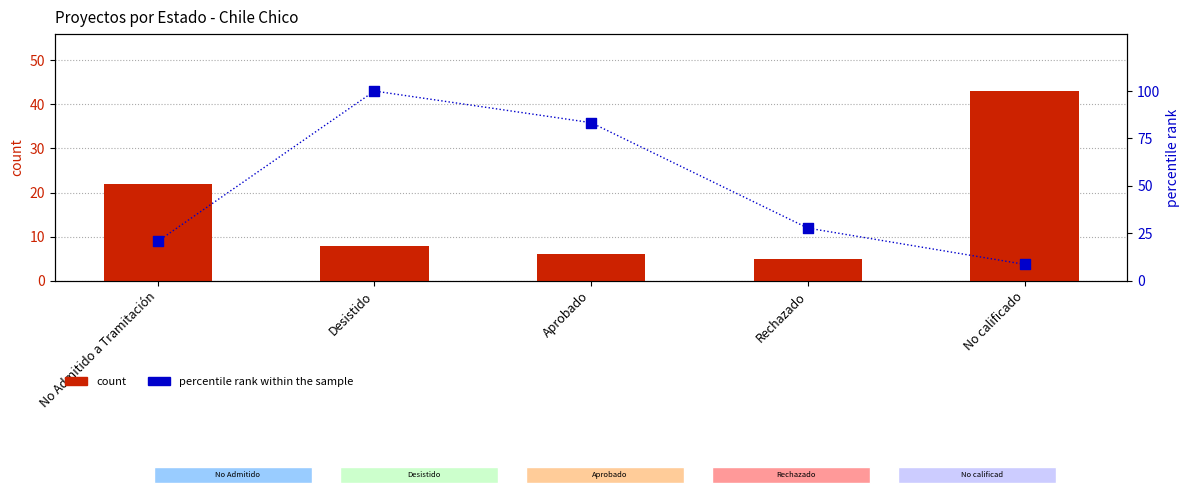

Which series has the widest spread of Y values?

percentile rank within the sample